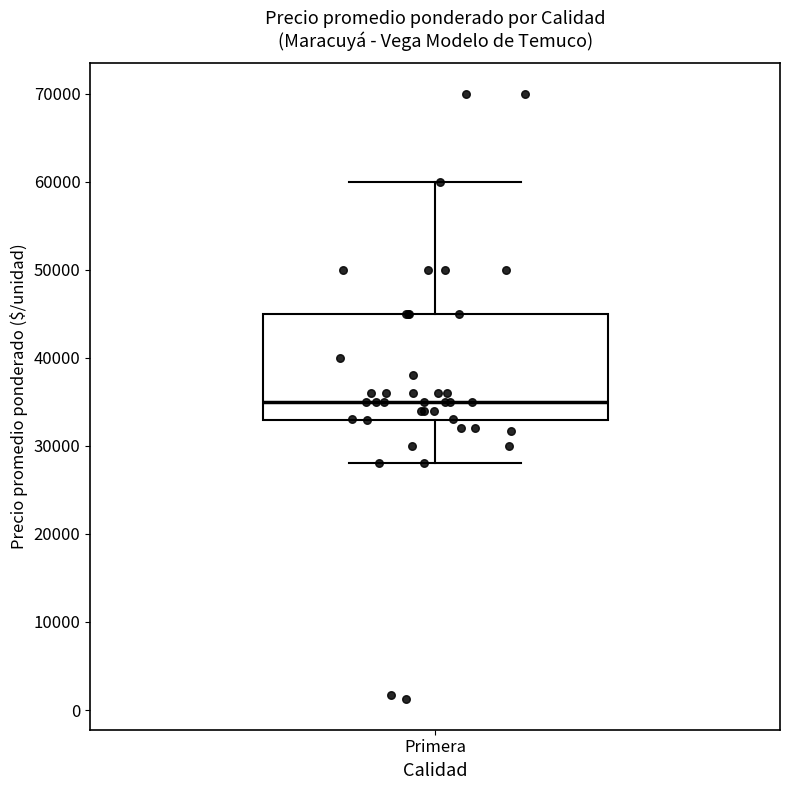

Transcribe this box plot: give where the median line is, the range the box spans, and where the two whiskers end, as read against the y-axis. The values are not printed on the chart, so give them approximately, as read against the axis.

median 35000, box 33000 to 45000, whiskers 28000 to 60000